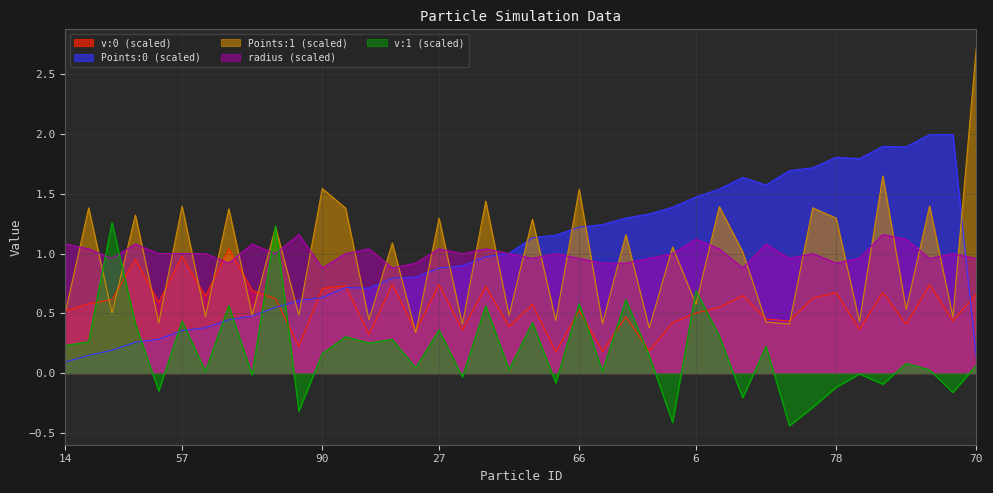

Which series ends up on top after the final intersection of v:1 and Points:0?

Points:0